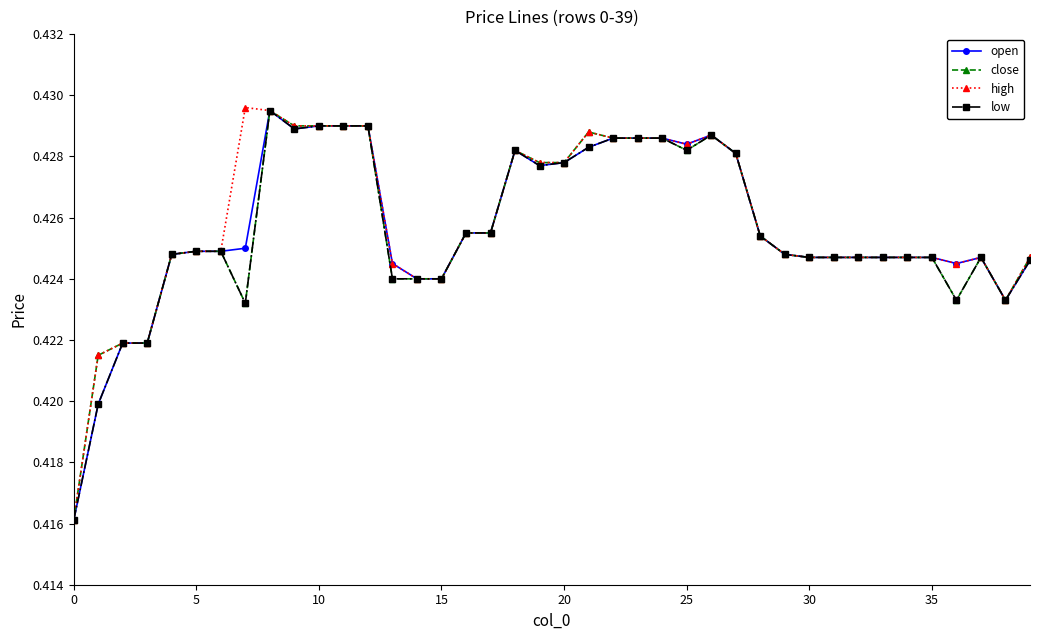

Which series has the largest total across all categories?

high